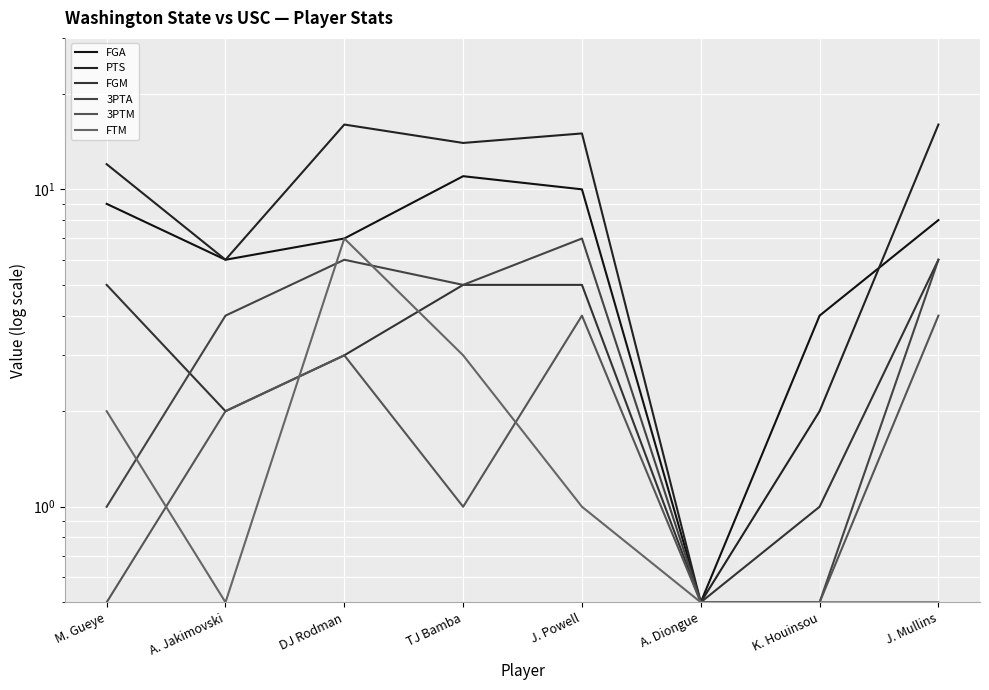

What are all the series names shown in the legend?

FGA, PTS, FGM, 3PTA, 3PTM, FTM